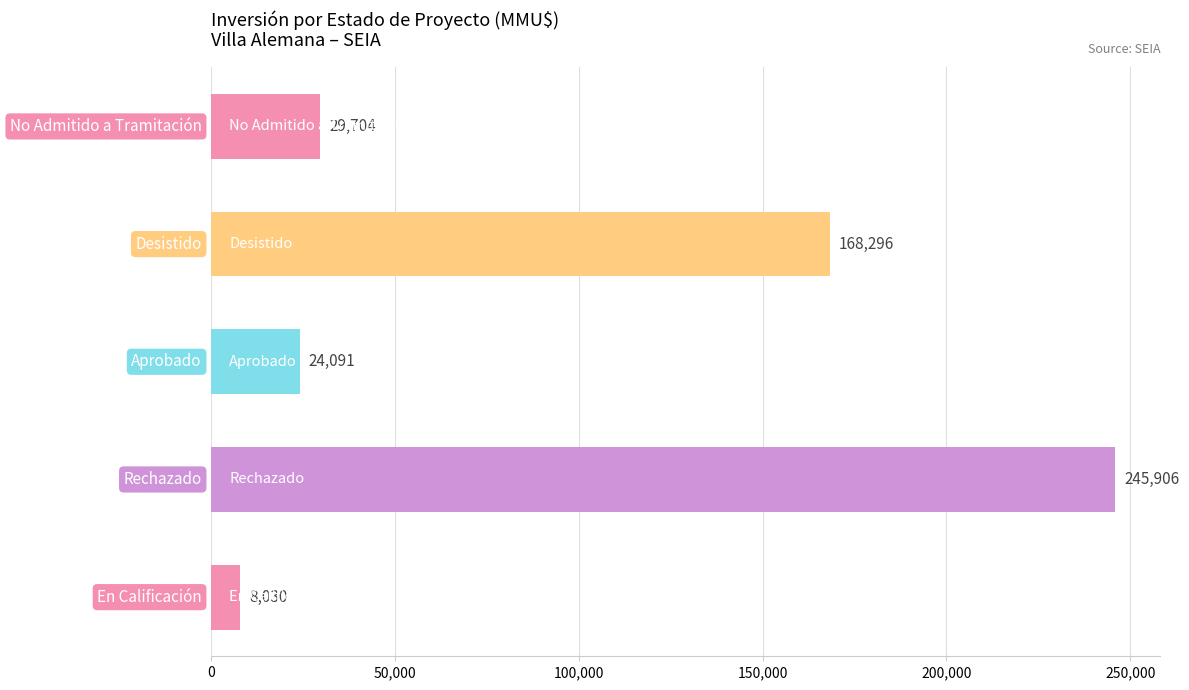

What is the sum of all values?

476027